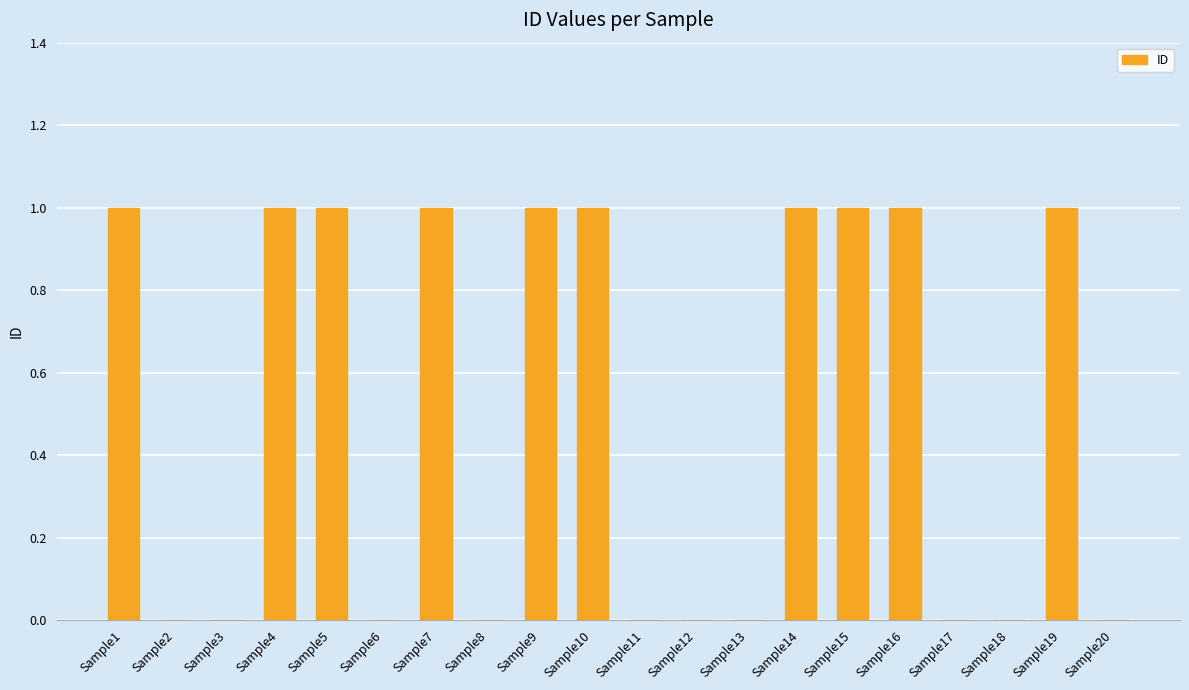

What is the sum of all values?

10